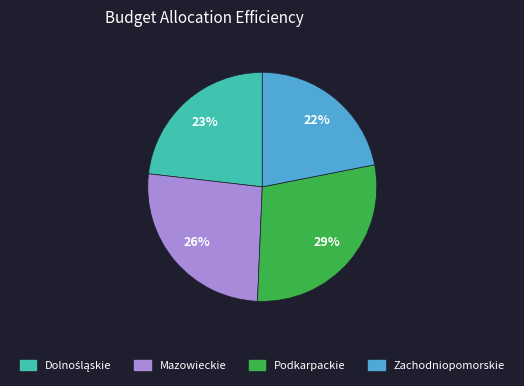

Which category has the smallest portion of the pie?

Zachodniopomorskie